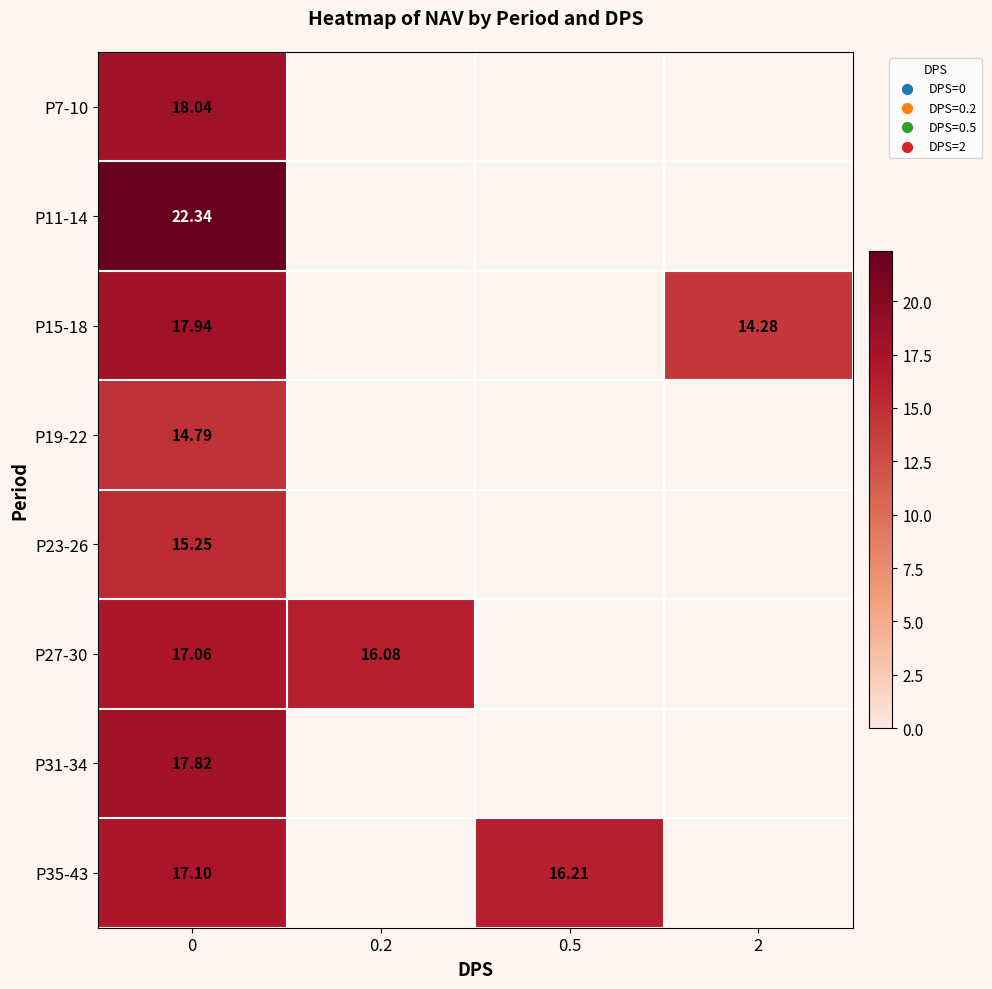

Is it true that P31-34 equals 11.4 at 0?

False